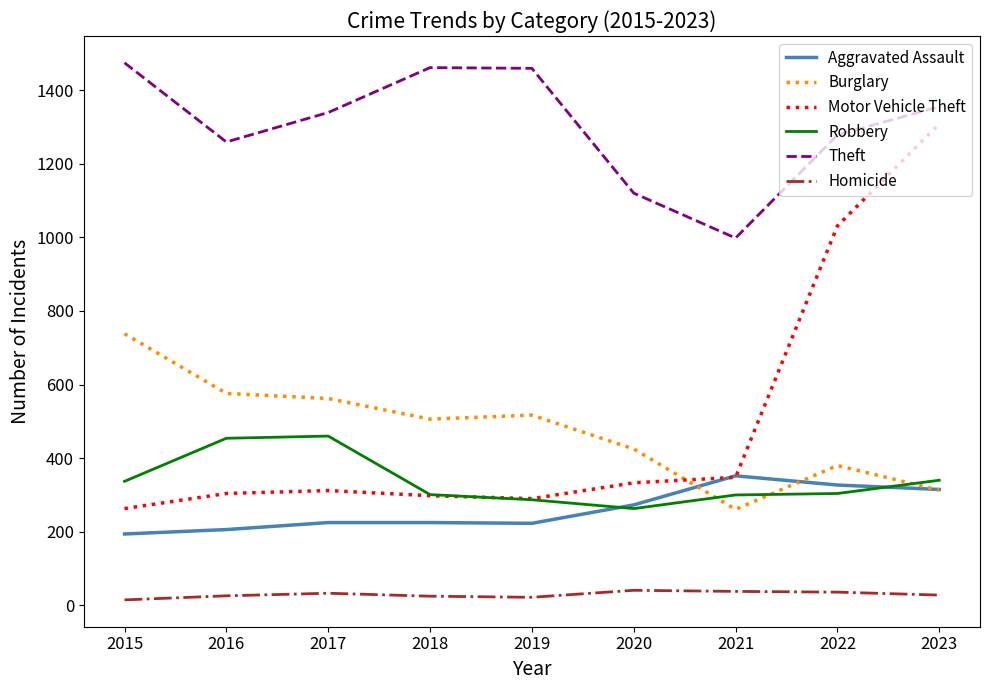

List the series in order of their peak value, highest first.

Theft, Motor Vehicle Theft, Burglary, Robbery, Aggravated Assault, Homicide